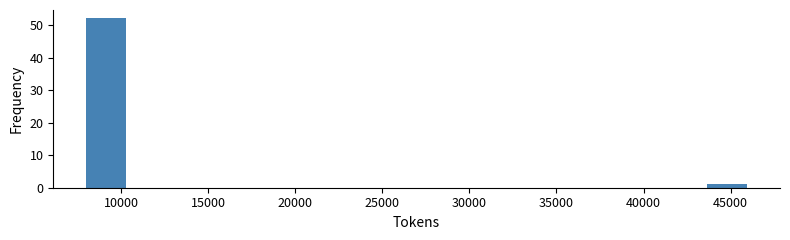

How tall is the bar that spans 43500 to 46000 on the x-axis? Neither the bar edges nor the heights are printed on the chart, so give them approximately, as read against the axes.

1